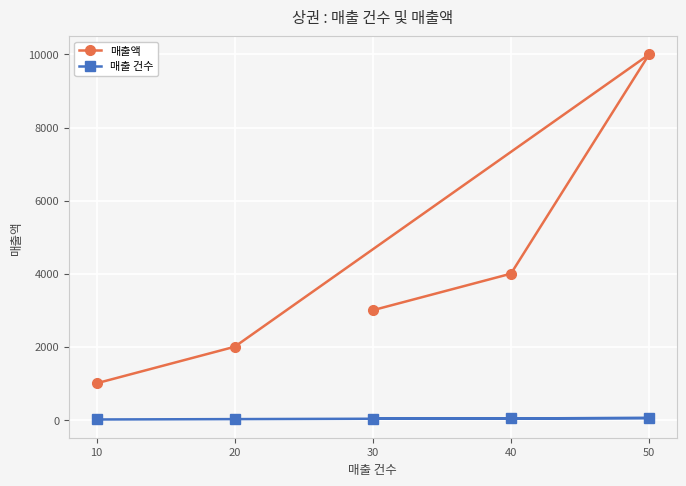

Reading left to right, what are all the values shown in this chart?

매출액: 1000	2000	10000	4000	3000
매출 건수: 10	20	50	40	30